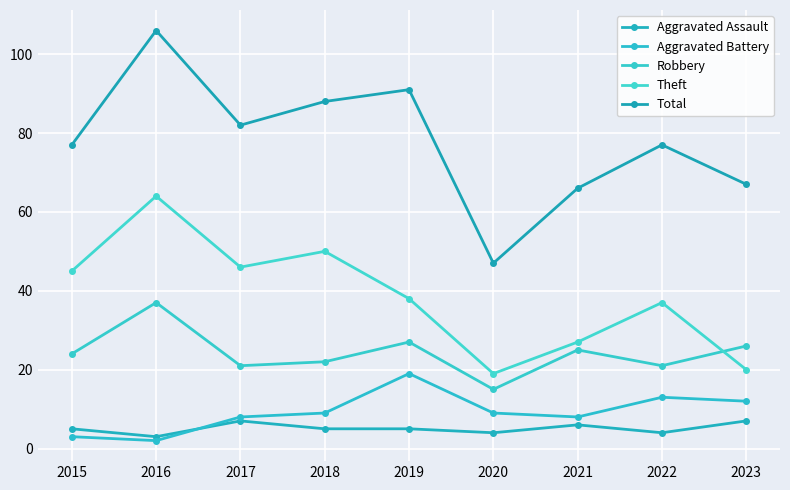

What is the minimum value shown in the chart?

2